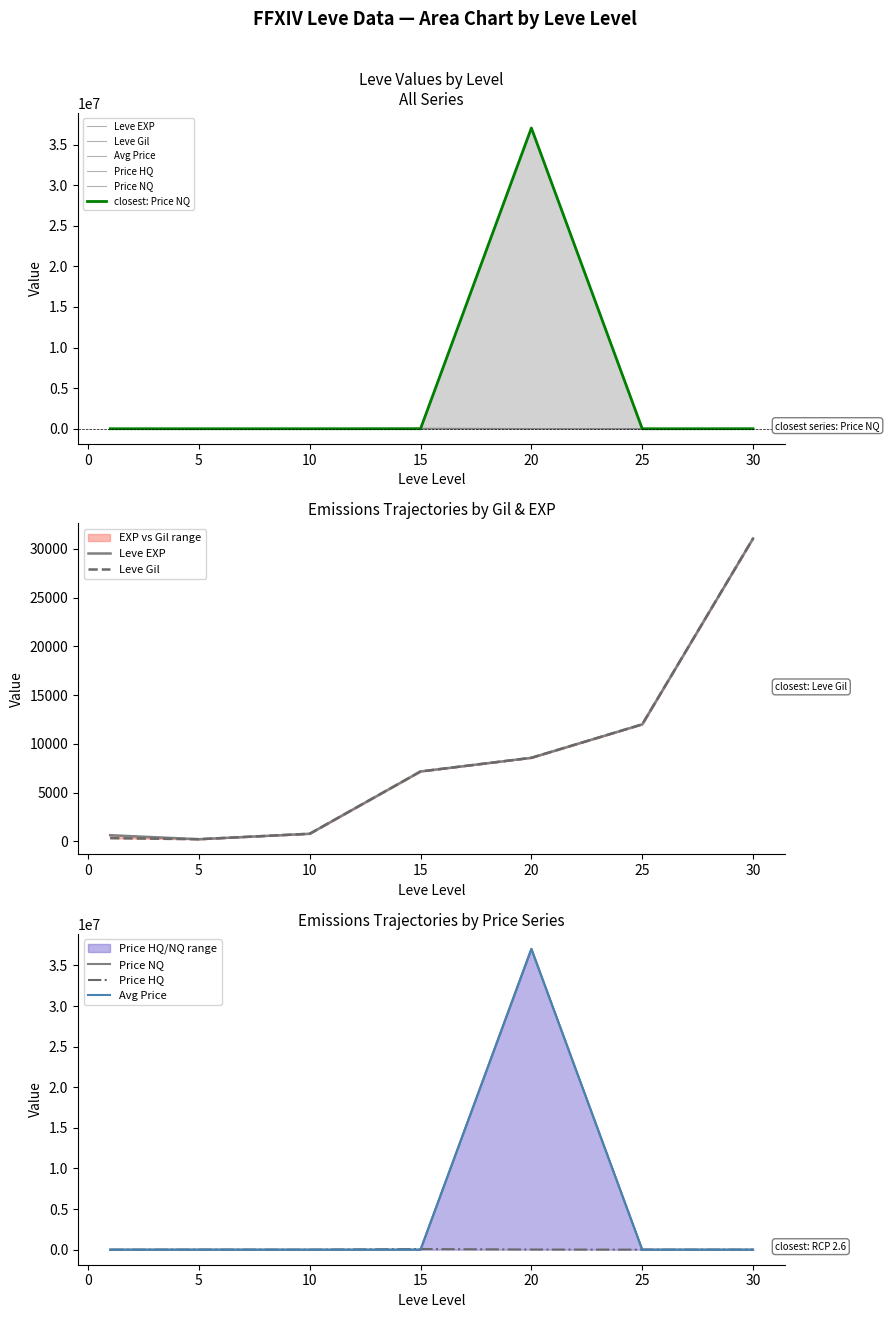

Which category has the highest value in the Price HQ series?

15